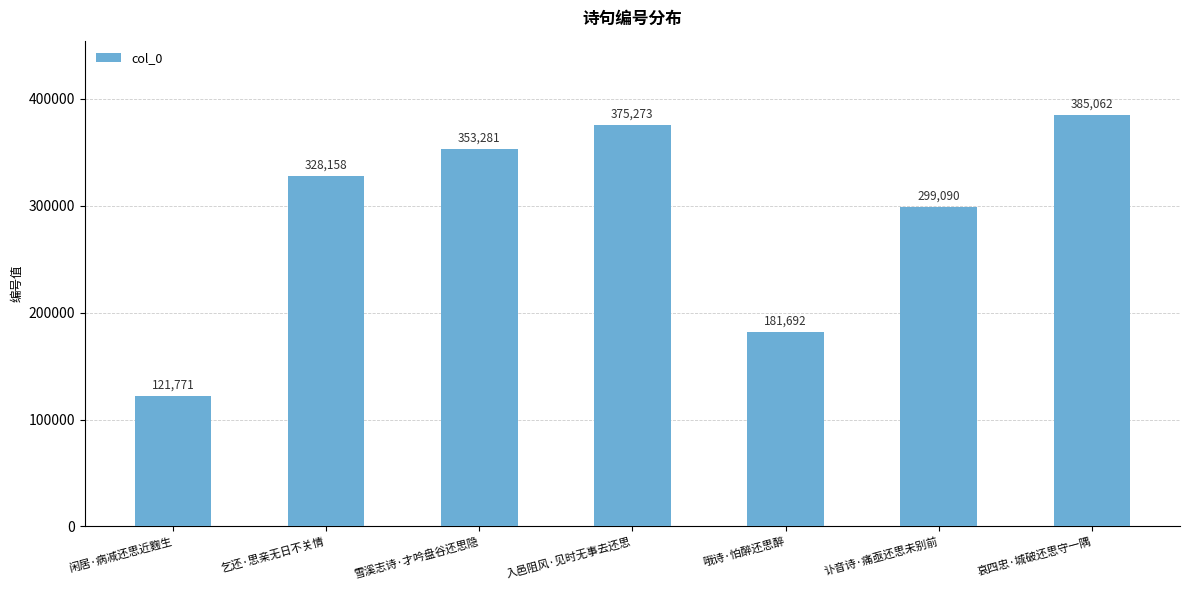

Between 闲居·病减还思近麴生 and 哦诗·怕醉还思醉, which is larger?

哦诗·怕醉还思醉